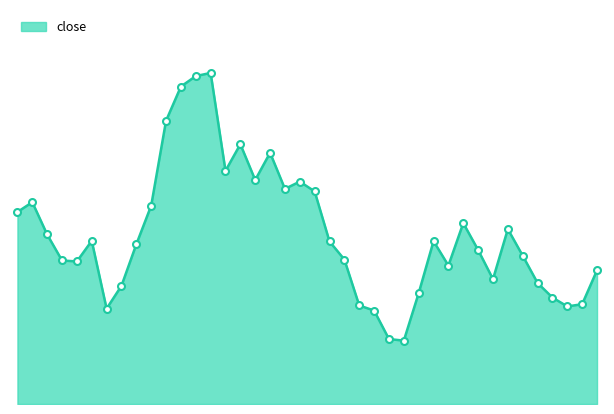

Reading right to left, list all the values displayed in this chart.

30.7	29.6	29.6	29.8	30.3	31.2	32.0	30.4	31.3	32.2	30.9	31.6	30.0	28.5	28.5	29.4	29.6	31.0	31.6	33.2	33.5	33.3	34.4	33.5	34.7	33.8	36.9	36.8	36.5	35.4	32.7	31.5	30.2	29.5	31.6	31.0	31.0	31.8	32.9	32.5